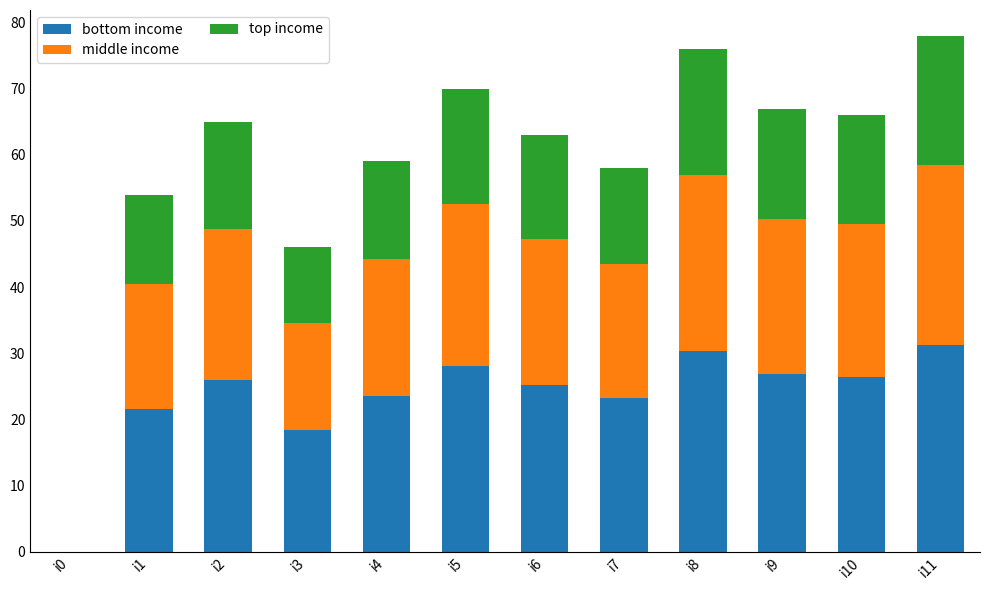

Is it true that bottom income equals 6.3 at i10?

False